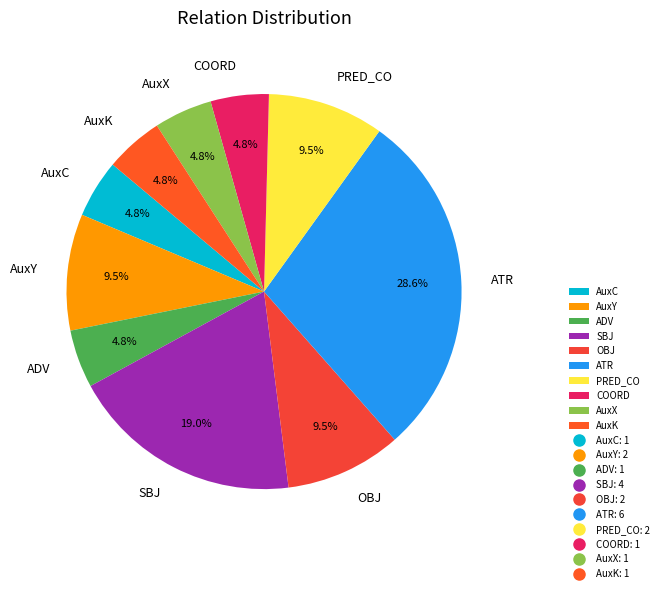

Combined, do AuxK and PRED_CO account for over 50%?

No